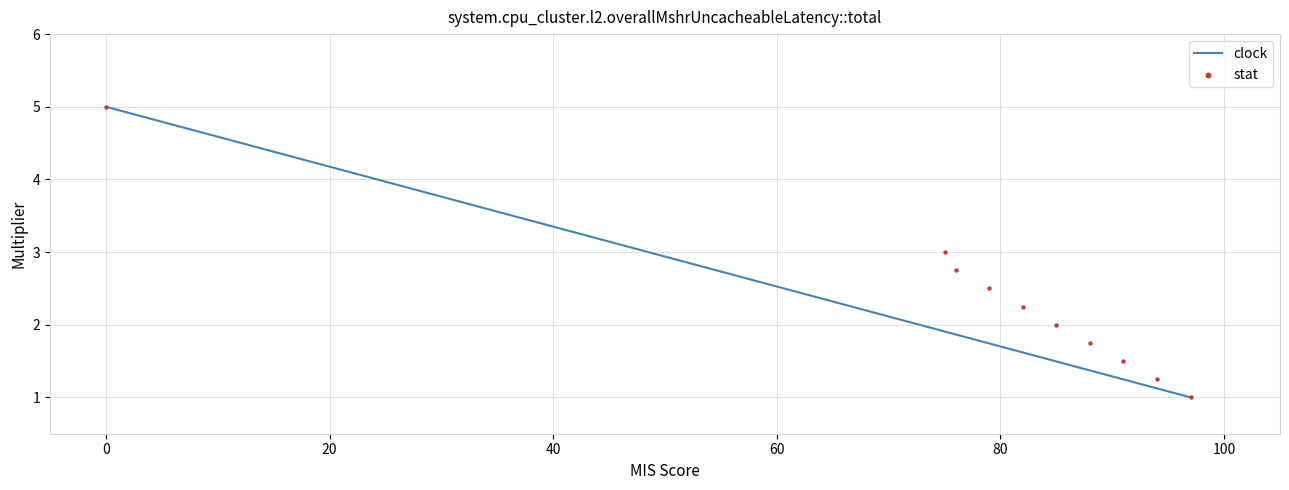

What is the range of Y values (max minus min)?

4.0